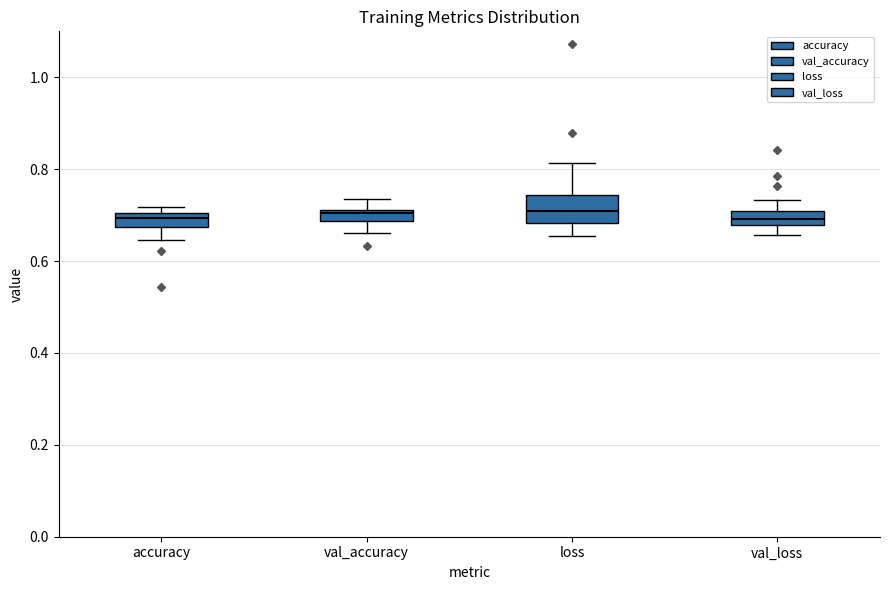

Comparing the boxes themselves (not the whiskers), which one is the tallest?

loss